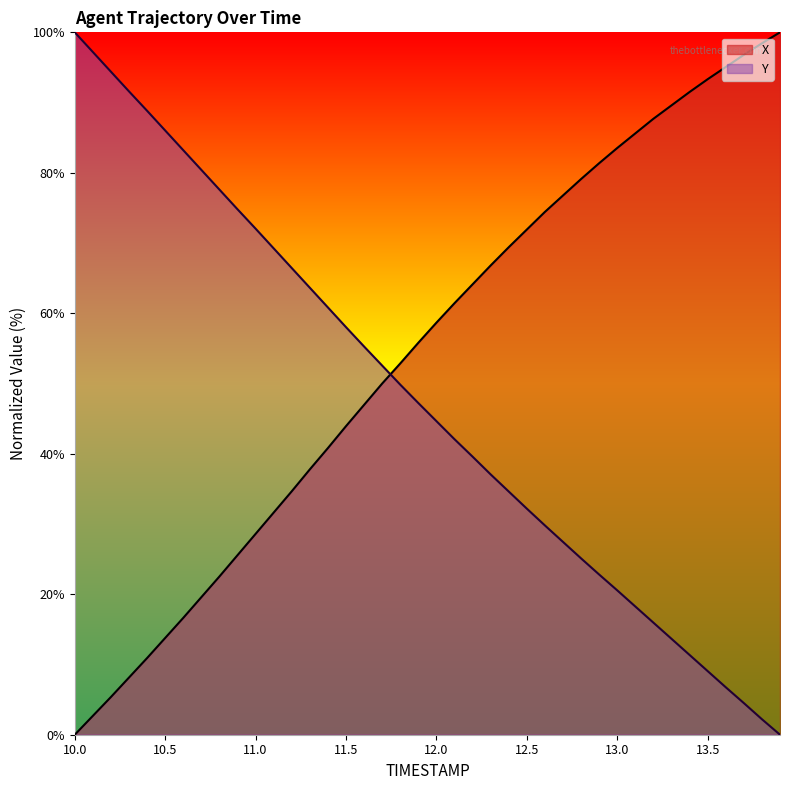

What is the sum of the Y values at 13.3 and 10.5?

99.7